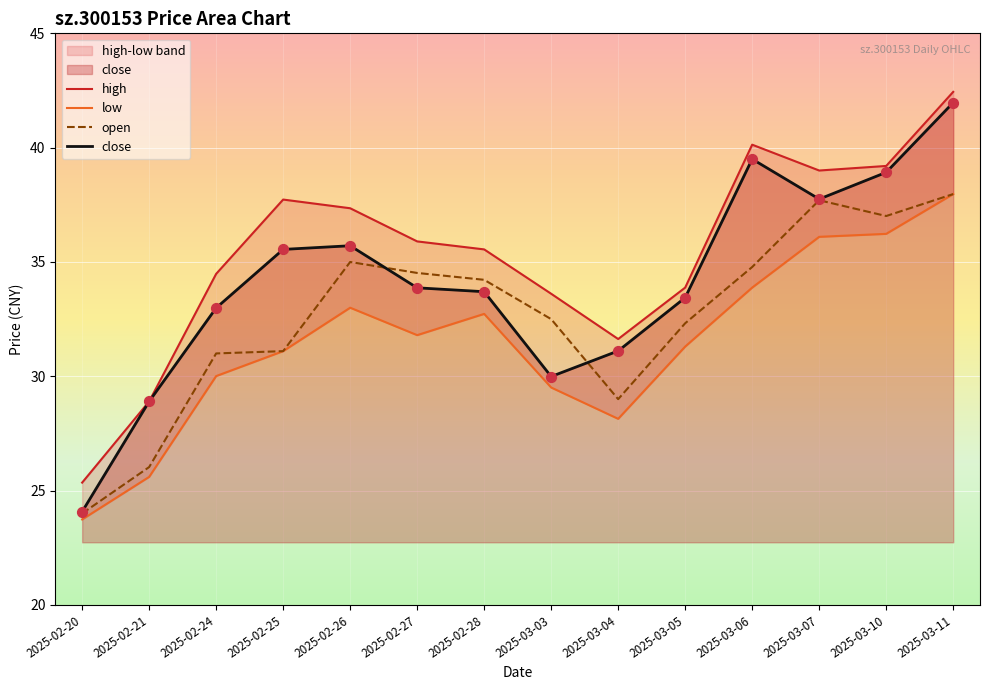

What are all the series names shown in the legend?

high, low, open, close